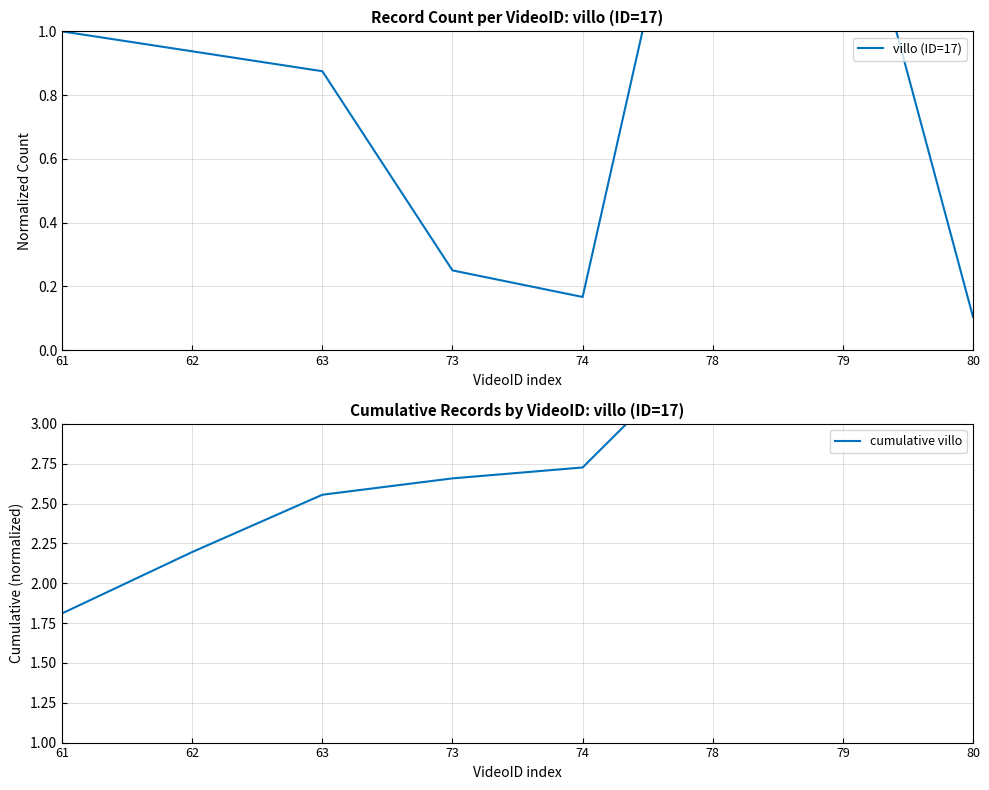

What is the value of the cumulative villo point at the 3rd from the left?

2.6